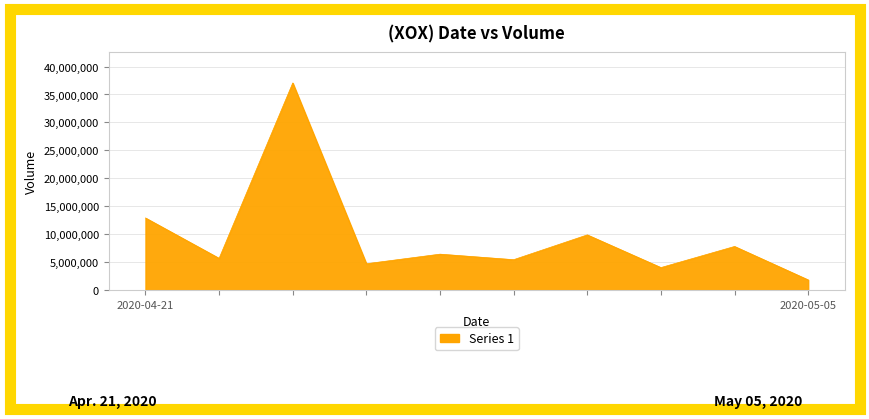

What is the maximum value shown in the chart?

37058700